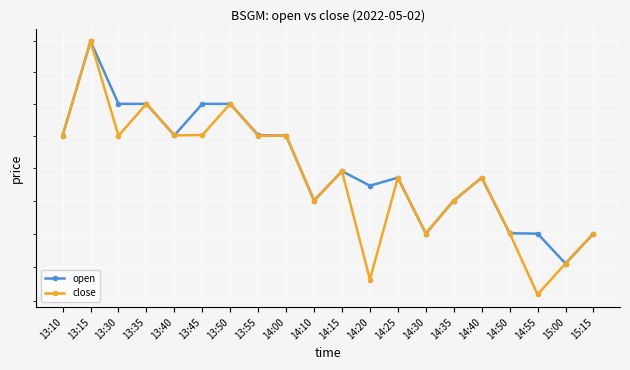

Is the value of open at 14:35 greater than the value of close at 13:15?

No